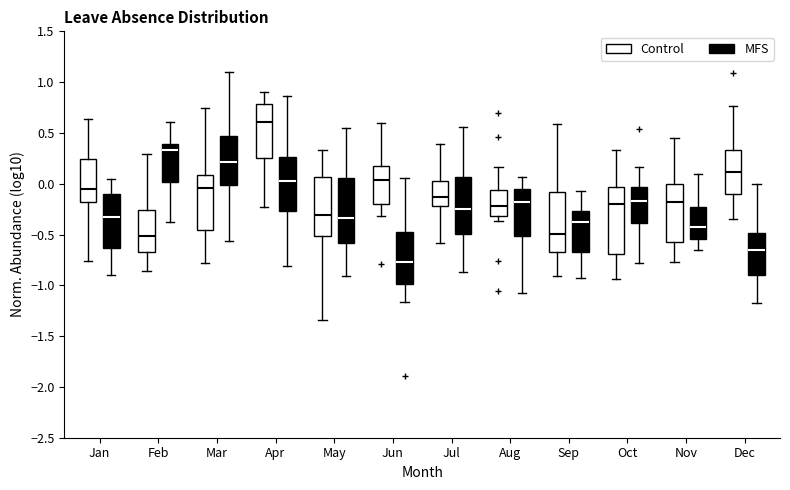

Reading left to right, transcribe this box plot: for each box, give where its median line is, the range the box spans, and where its two whiskers end, as read against the y-axis. The values are not printed on the chart, so give them approximately, as read against the axis.

Jan (Control): median -0.05, box -0.20 to 0.25, whiskers -0.75 to 0.65
Jan (MFS): median -0.30, box -0.65 to -0.10, whiskers -0.90 to 0.05
Feb (Control): median -0.50, box -0.70 to -0.25, whiskers -0.85 to 0.30
Feb (MFS): median 0.35, box 0.00 to 0.40, whiskers -0.35 to 0.60
Mar (Control): median -0.05, box -0.45 to 0.10, whiskers -0.80 to 0.75
Mar (MFS): median 0.20, box 0.00 to 0.45, whiskers -0.55 to 1.10
Apr (Control): median 0.60, box 0.25 to 0.80, whiskers -0.25 to 0.90
Apr (MFS): median 0.05, box -0.25 to 0.25, whiskers -0.80 to 0.85
May (Control): median -0.30, box -0.50 to 0.05, whiskers -1.35 to 0.35
May (MFS): median -0.35, box -0.60 to 0.05, whiskers -0.90 to 0.55
Jun (Control): median 0.05, box -0.20 to 0.20, whiskers -0.30 to 0.60
Jun (MFS): median -0.75, box -1.00 to -0.50, whiskers -1.15 to 0.05
Jul (Control): median -0.15, box -0.20 to 0.00, whiskers -0.60 to 0.40
Jul (MFS): median -0.25, box -0.50 to 0.05, whiskers -0.85 to 0.55
Aug (Control): median -0.20, box -0.30 to -0.05, whiskers -0.35 to 0.15
Aug (MFS): median -0.20, box -0.50 to -0.05, whiskers -1.10 to 0.05
Sep (Control): median -0.50, box -0.65 to -0.10, whiskers -0.90 to 0.60
Sep (MFS): median -0.35, box -0.70 to -0.25, whiskers -0.90 to -0.05
Oct (Control): median -0.20, box -0.70 to -0.05, whiskers -0.95 to 0.35
Oct (MFS): median -0.15, box -0.40 to -0.05, whiskers -0.80 to 0.15
Nov (Control): median -0.20, box -0.55 to 0.00, whiskers -0.75 to 0.45
Nov (MFS): median -0.40, box -0.55 to -0.25, whiskers -0.65 to 0.10
Dec (Control): median 0.10, box -0.10 to 0.35, whiskers -0.35 to 0.75
Dec (MFS): median -0.65, box -0.90 to -0.50, whiskers -1.15 to 0.00